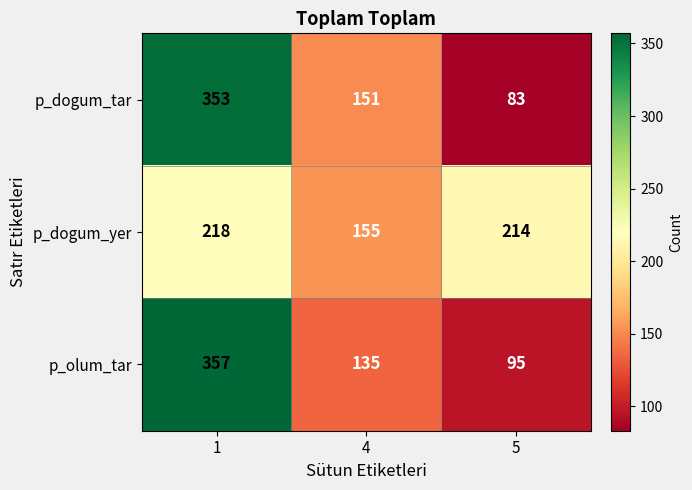

What is the total value across all series at 4?

441